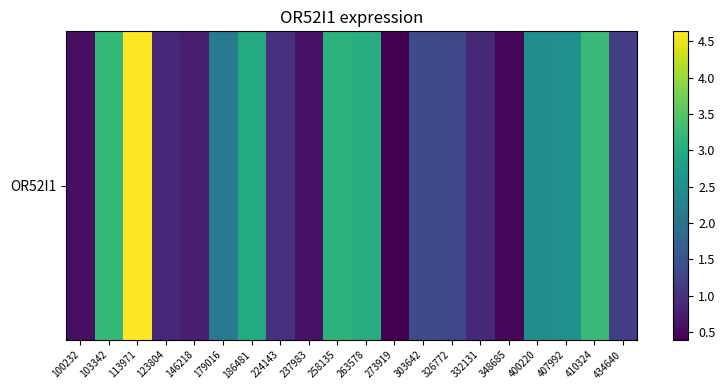

What is the difference between the values at 186481 and 103342?

0.2